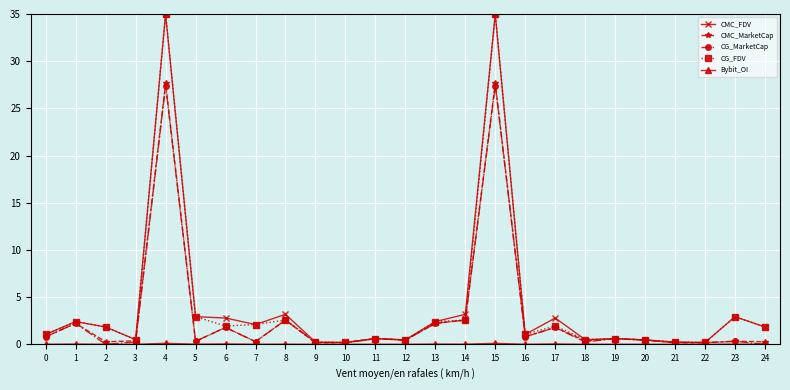

True or false: CG_FDV has more than 1 points higher than both neighbors.

True